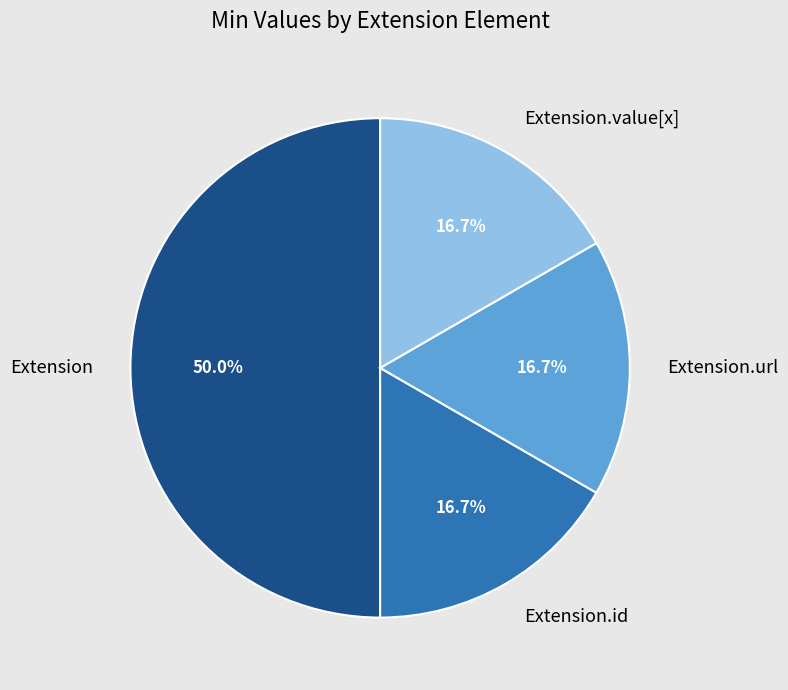

To the nearest percent, what is the average slice percentage?

25%